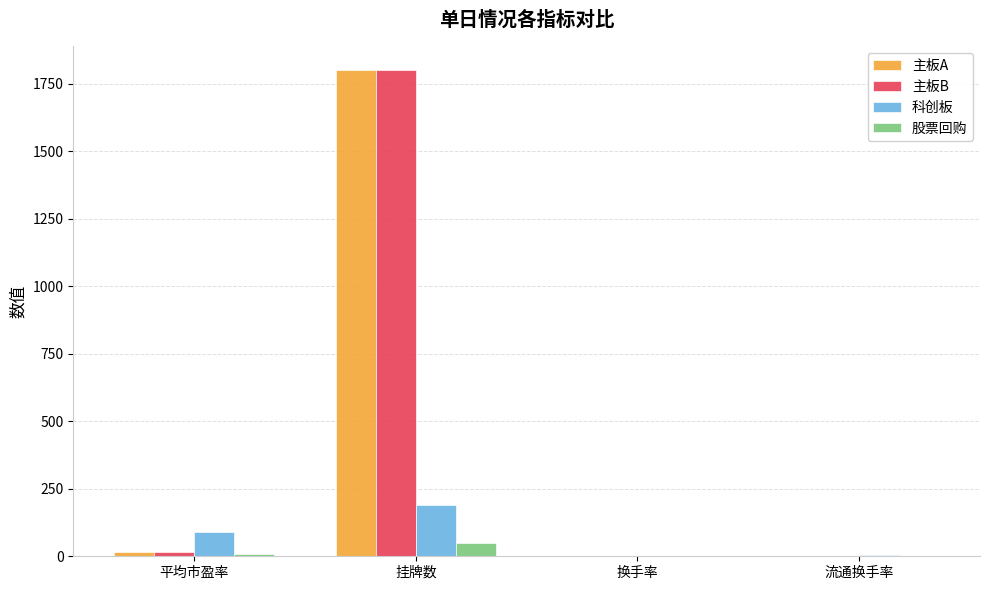

The value of 主板A at 挂牌数 is 2878.1. True or false?

False